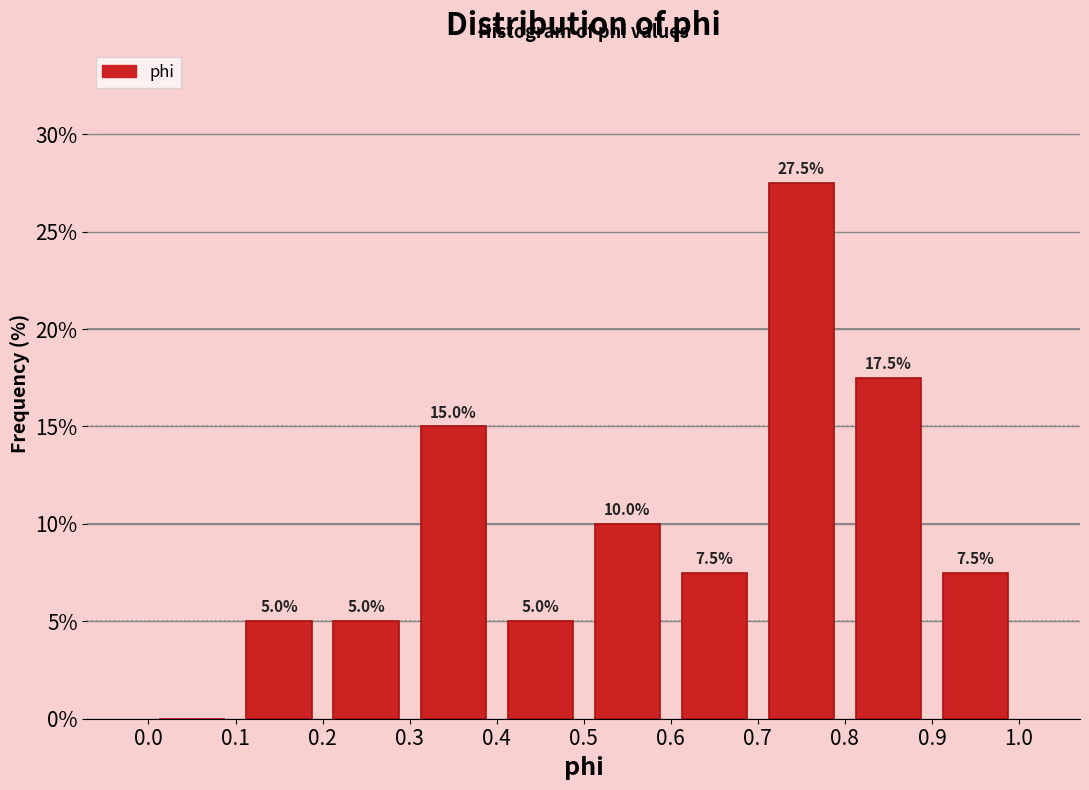

Over which range of the x-axis is the bar tallest?

0.7 to 0.8